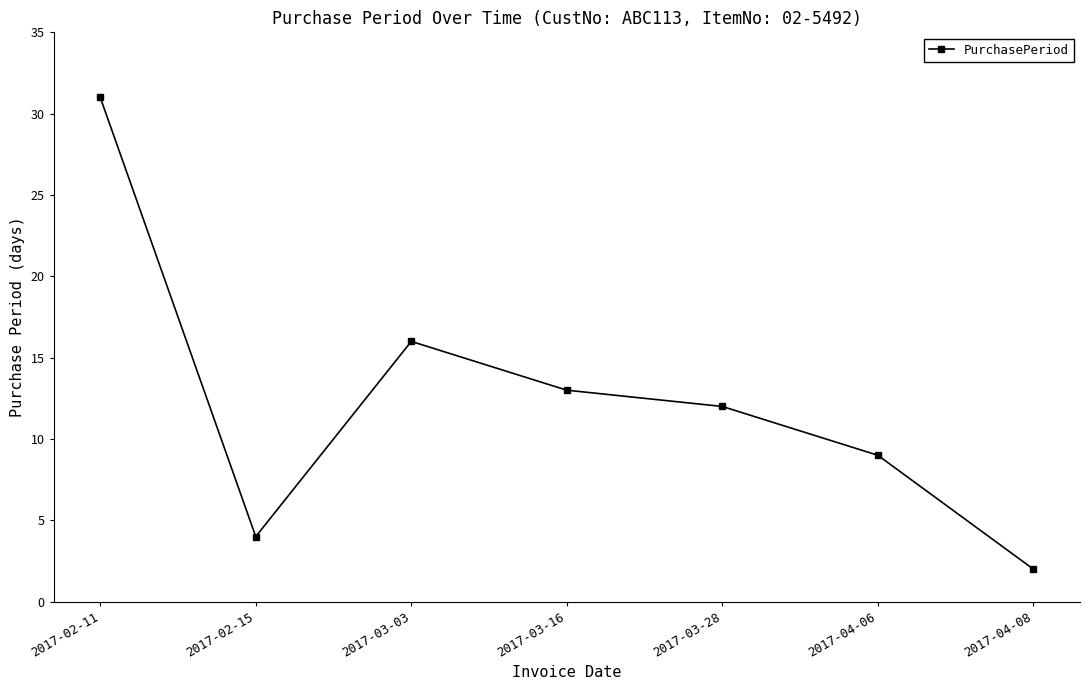

Rank the categories by value from highest to lowest.

2017-02-11, 2017-03-03, 2017-03-16, 2017-03-28, 2017-04-06, 2017-02-15, 2017-04-08